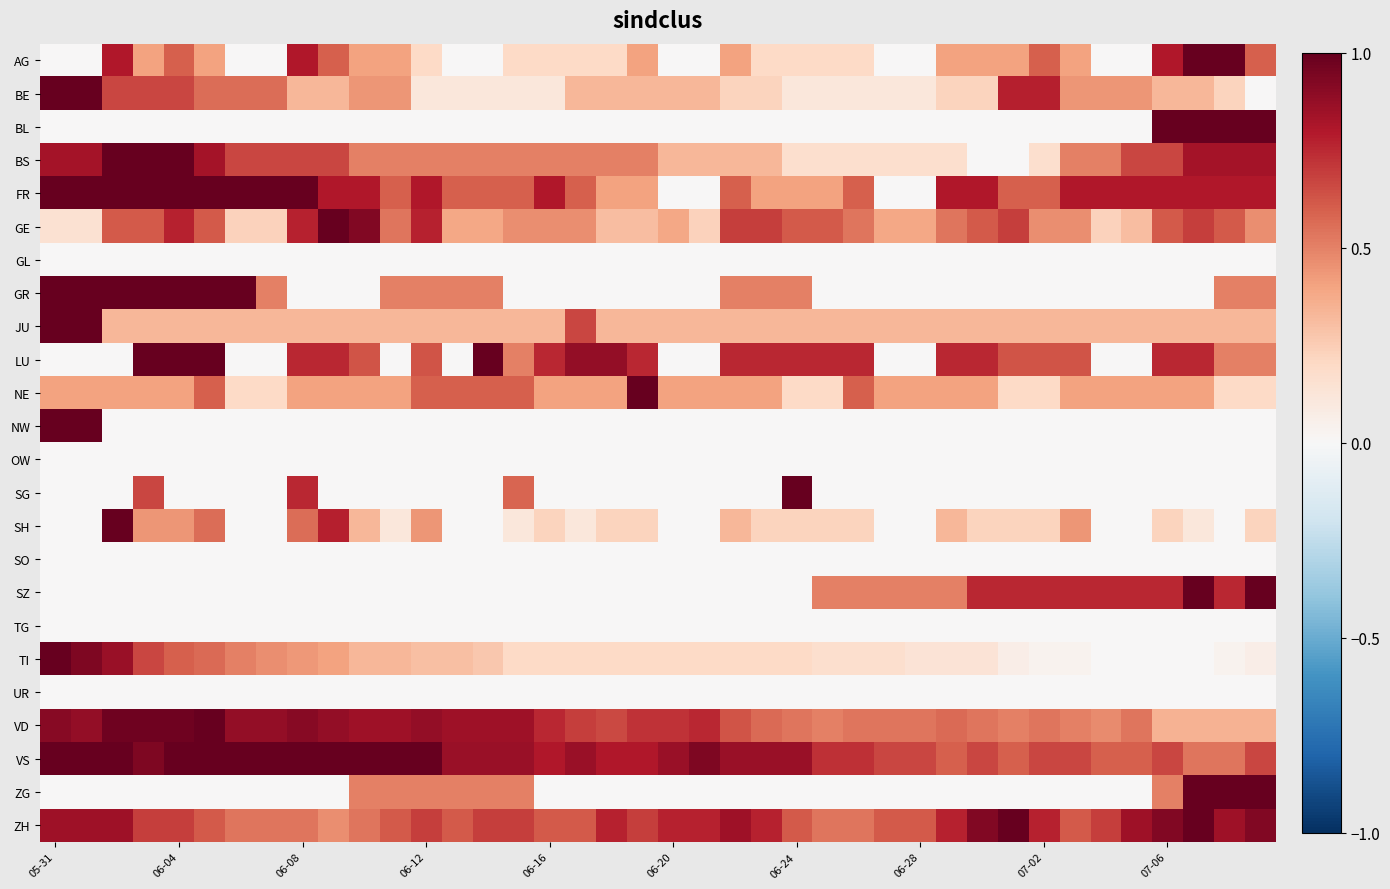

At which category does the chart reach its minimum across all series?

05-31